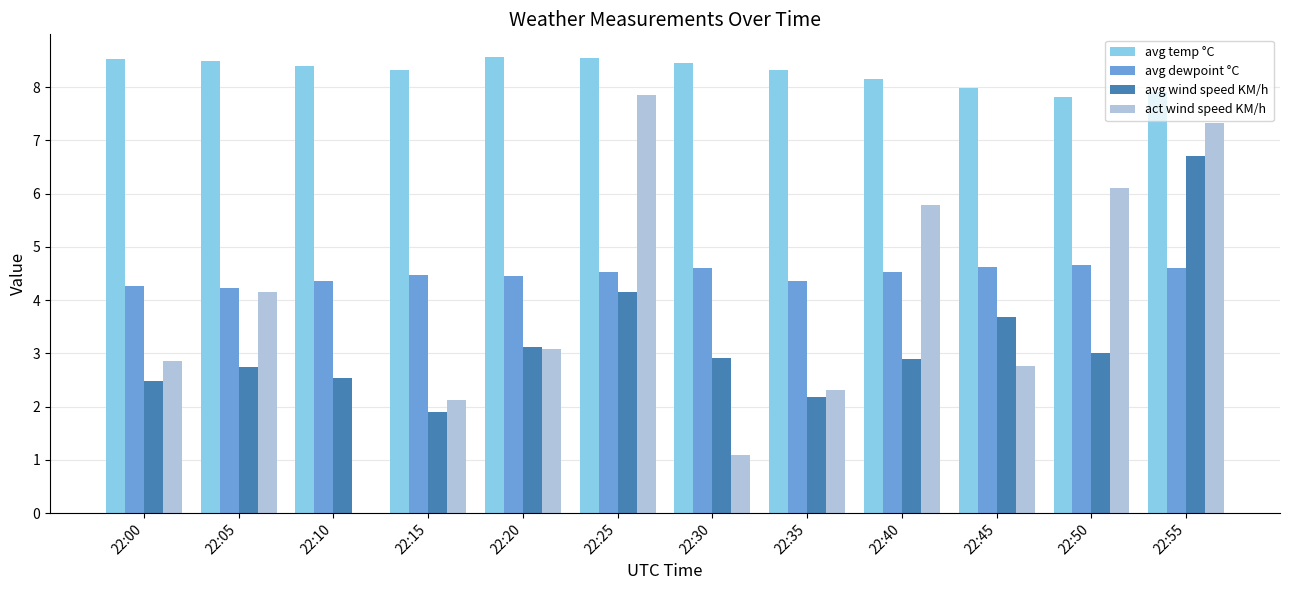

What is the total value across all series at 22:45?

19.1